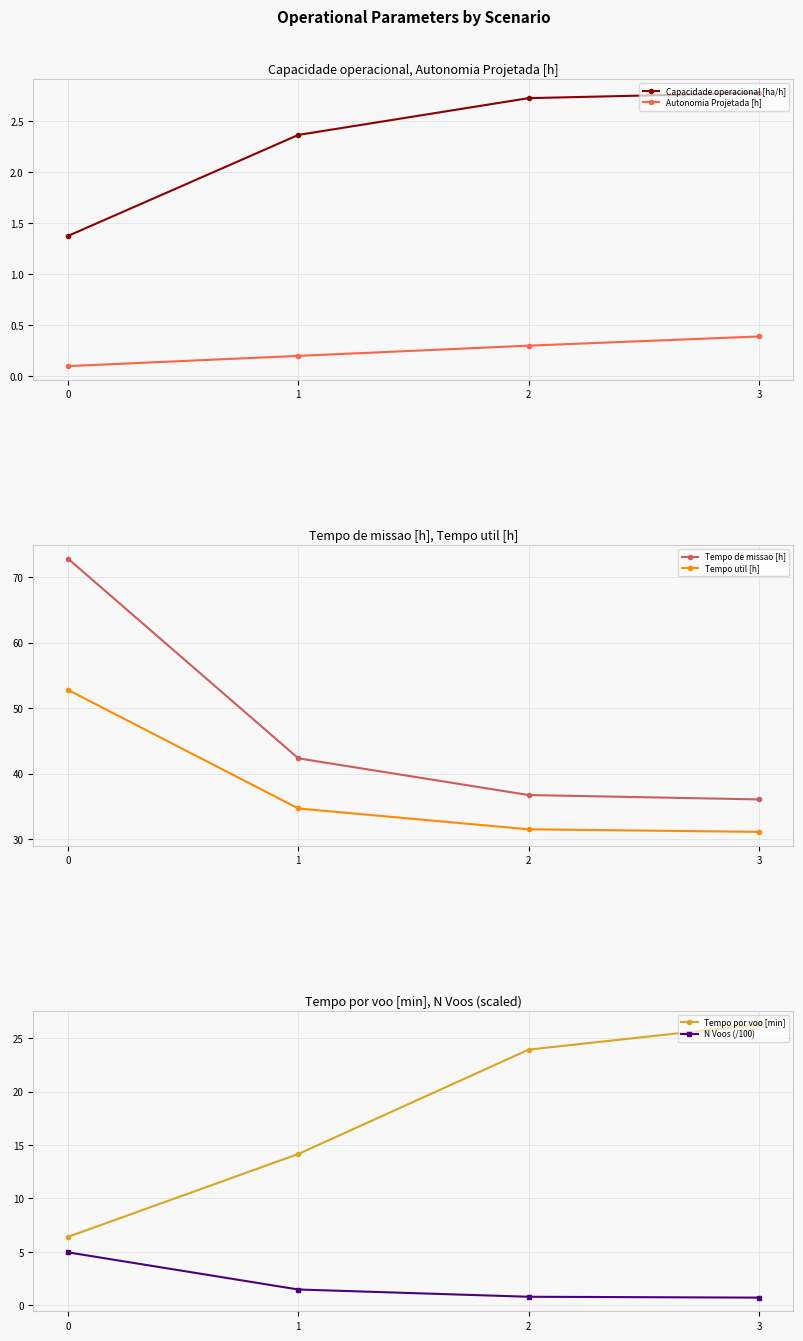

What is the difference between the Tempo por voo [min] values at 2 and 0?

17.5